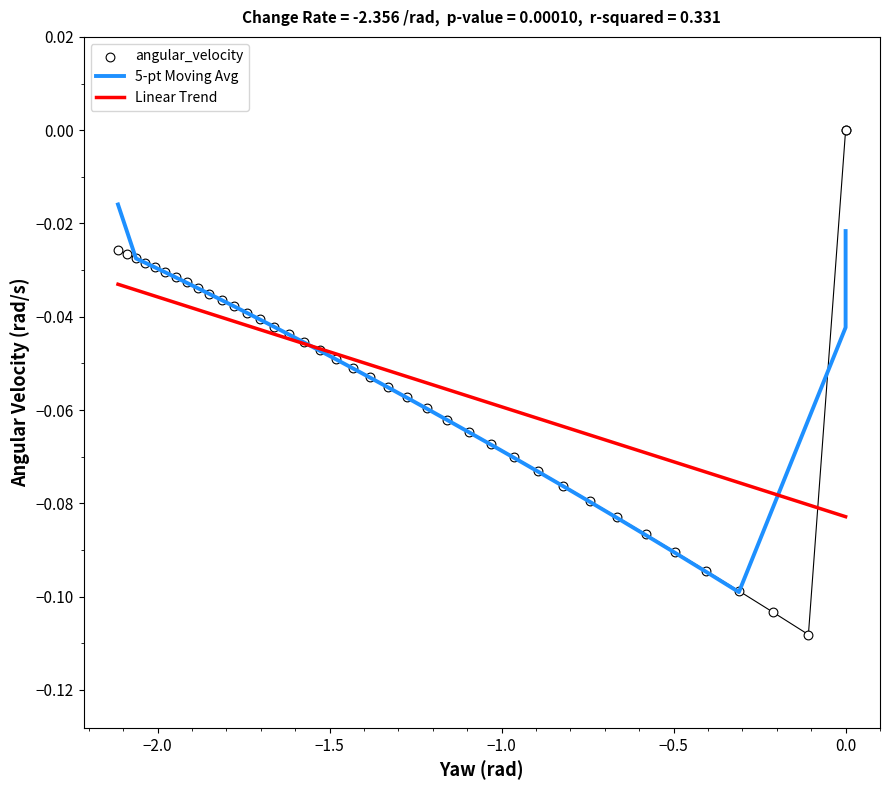

Which series contains the highest Y value?

angular_velocity